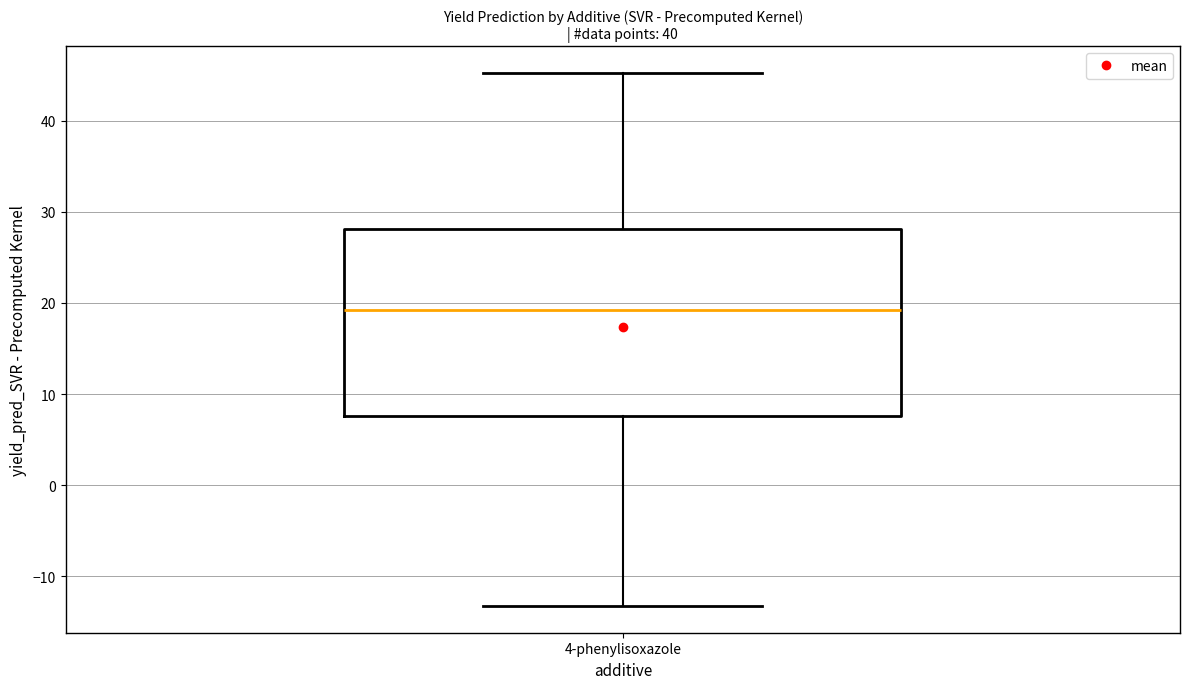

Read this box plot against the y-axis: the position of the median line, the range covered by the box, and the ends of both whiskers. The values are not printed on the chart, so give them approximately, as read against the axis.

median 19, box 8 to 28, whiskers -13 to 45